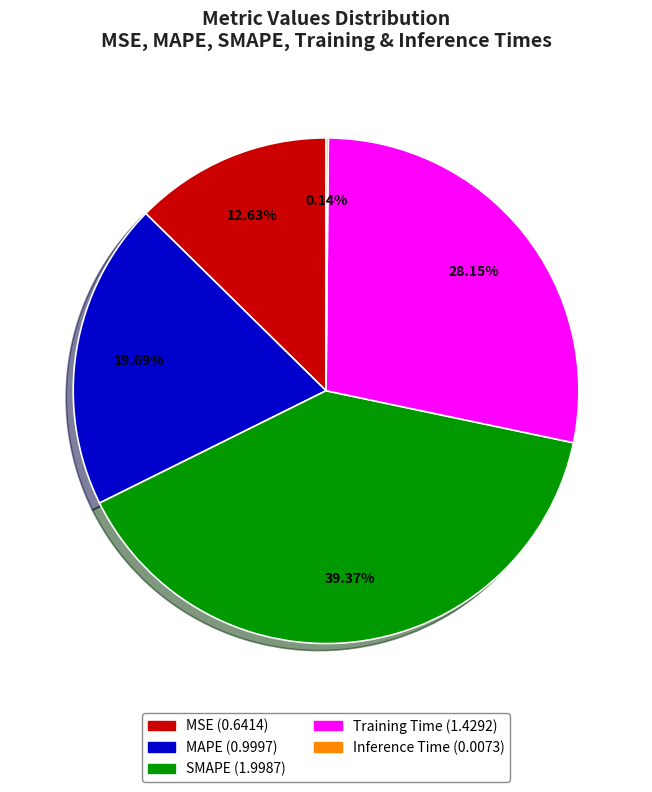

To the nearest percent, what is the difference between the largest and smallest slice percentages?

39%